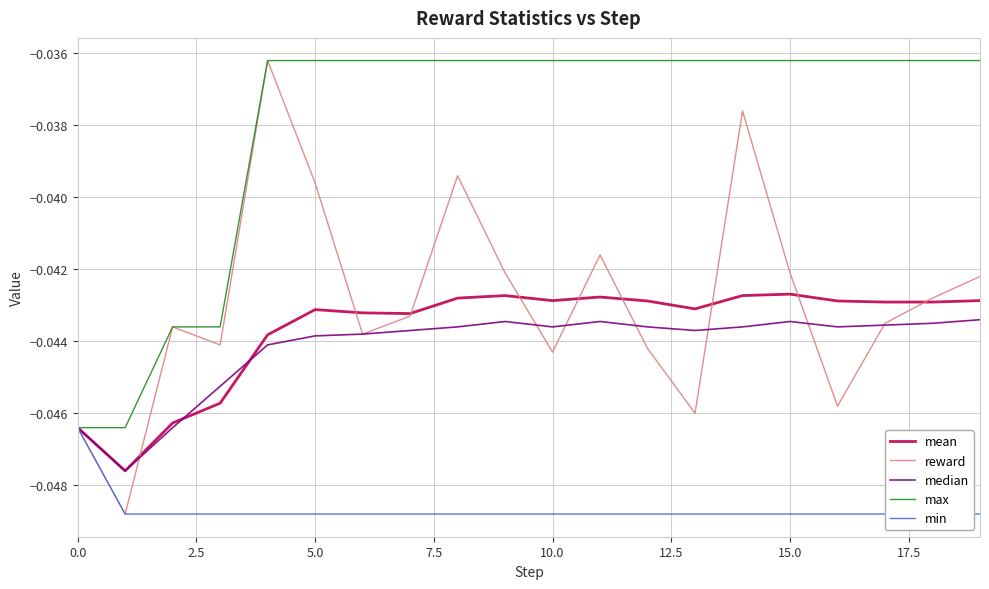

True or false: reward and min cross at least once.

False